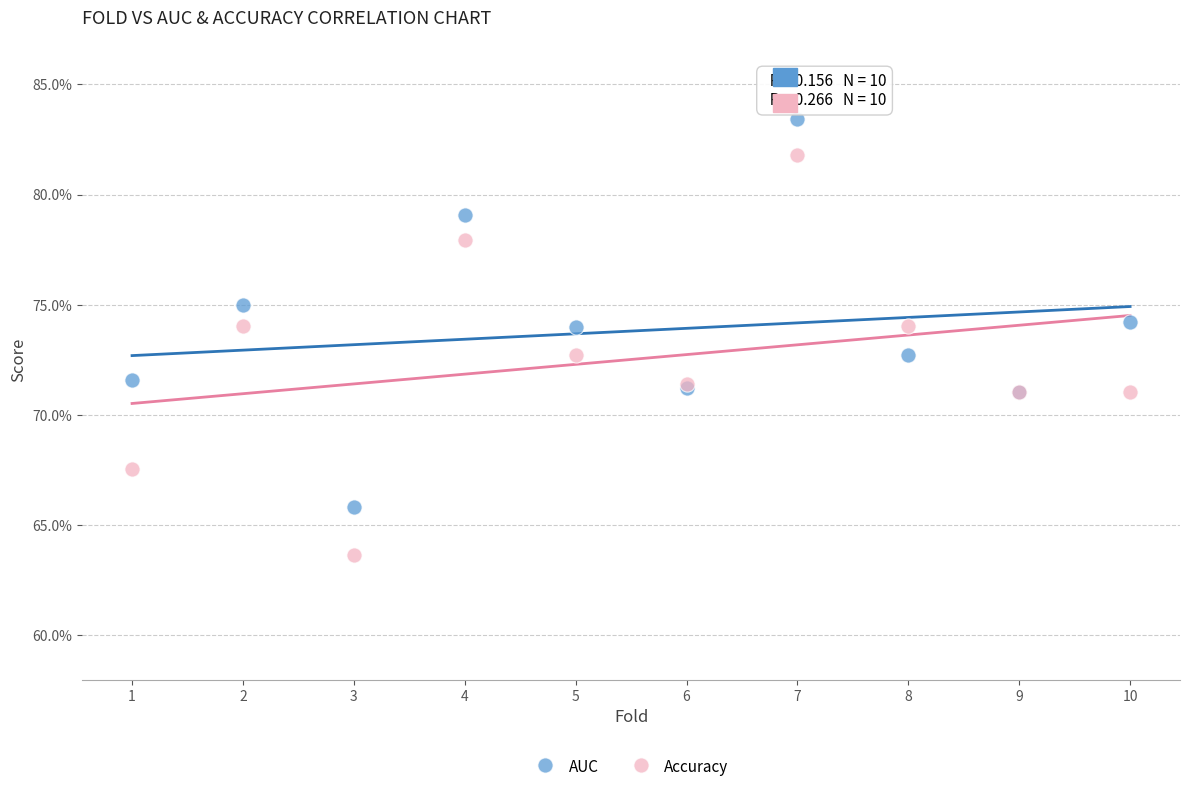

Which series reaches the minimum Y coordinate?

Accuracy